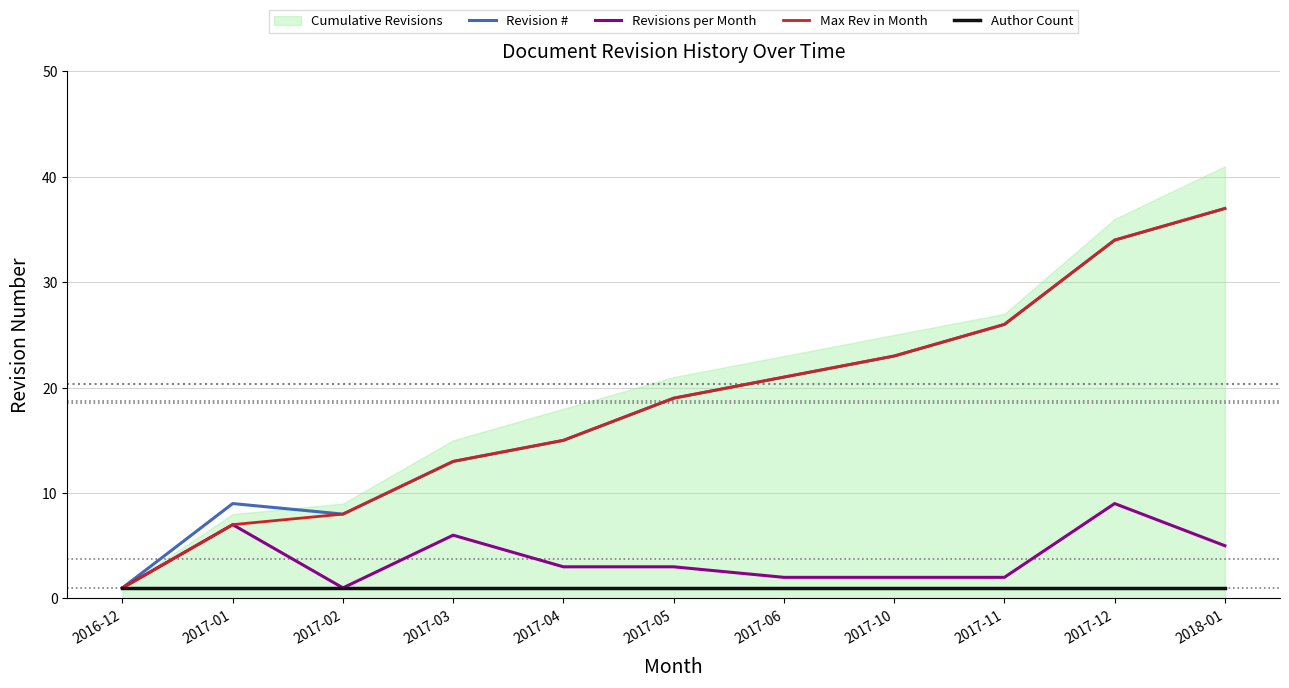

True or false: Author Count and Max Rev in Month cross at least once.

False